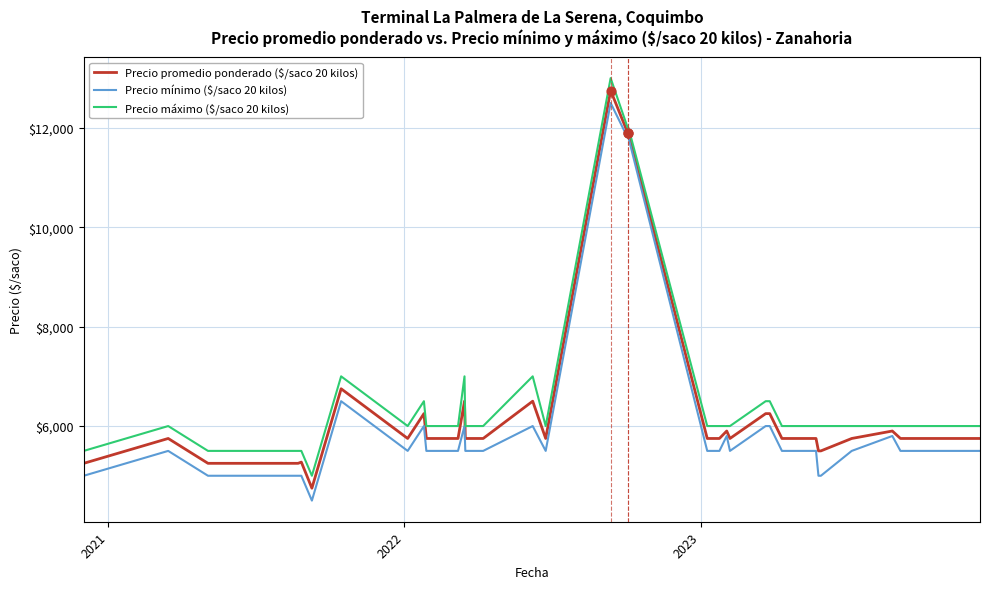

What is the difference between the maximum and minimum values in the Precio promedio ponderado ($/saco 20 kilos) series?

8000